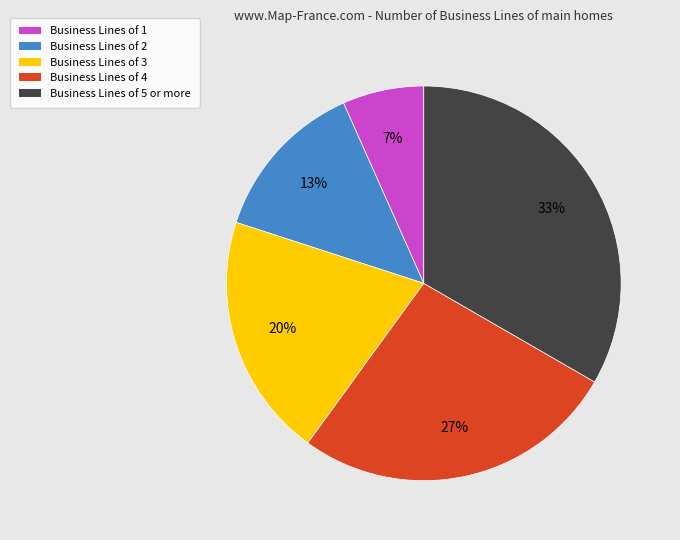

Is there any slice that represents more than half of the pie?

No